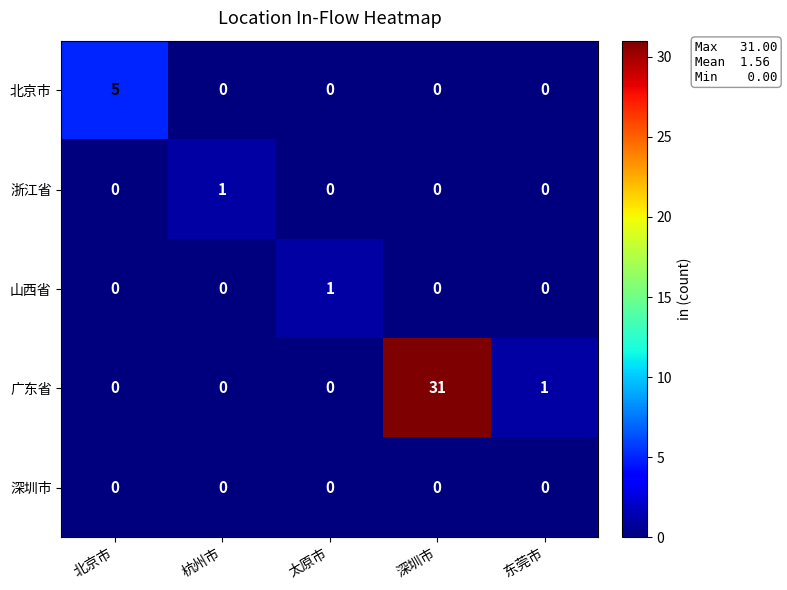

Which has a higher value, 东莞市 or 杭州市?

东莞市